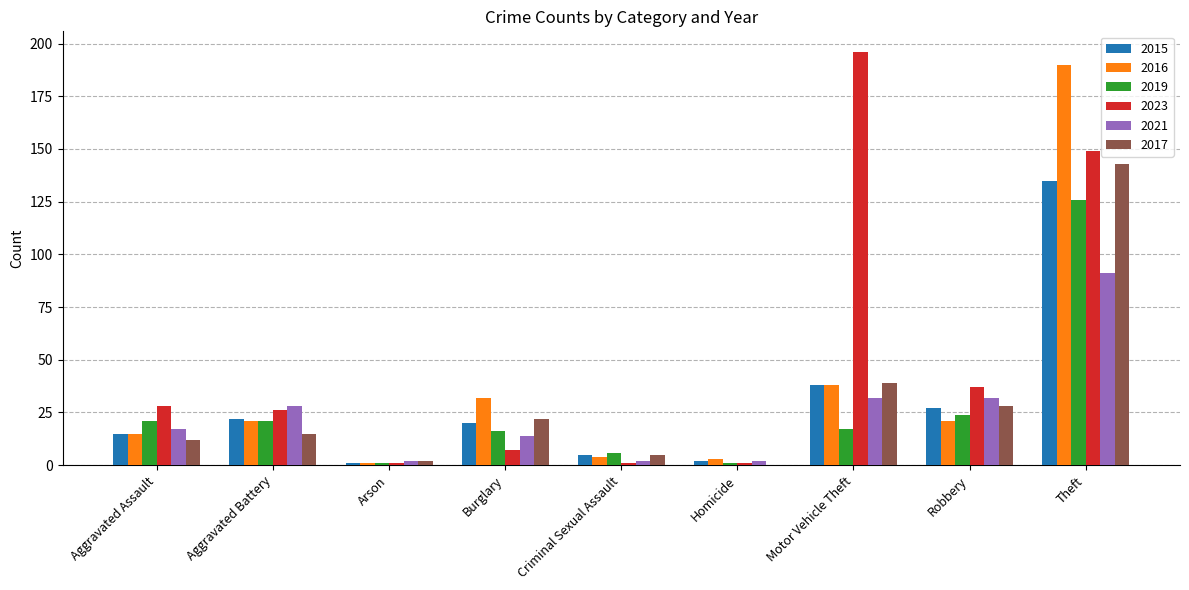

What is the sum of the 2015 values at Homicide and Criminal Sexual Assault?

7